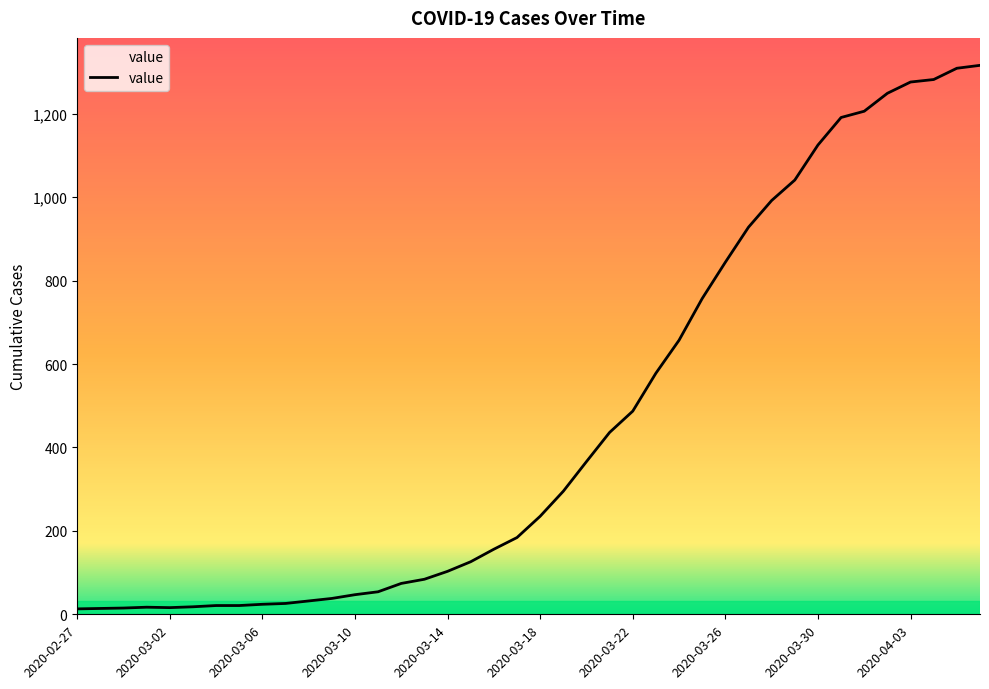

Is it true that the value at 2020-03-26 is 1487?

False